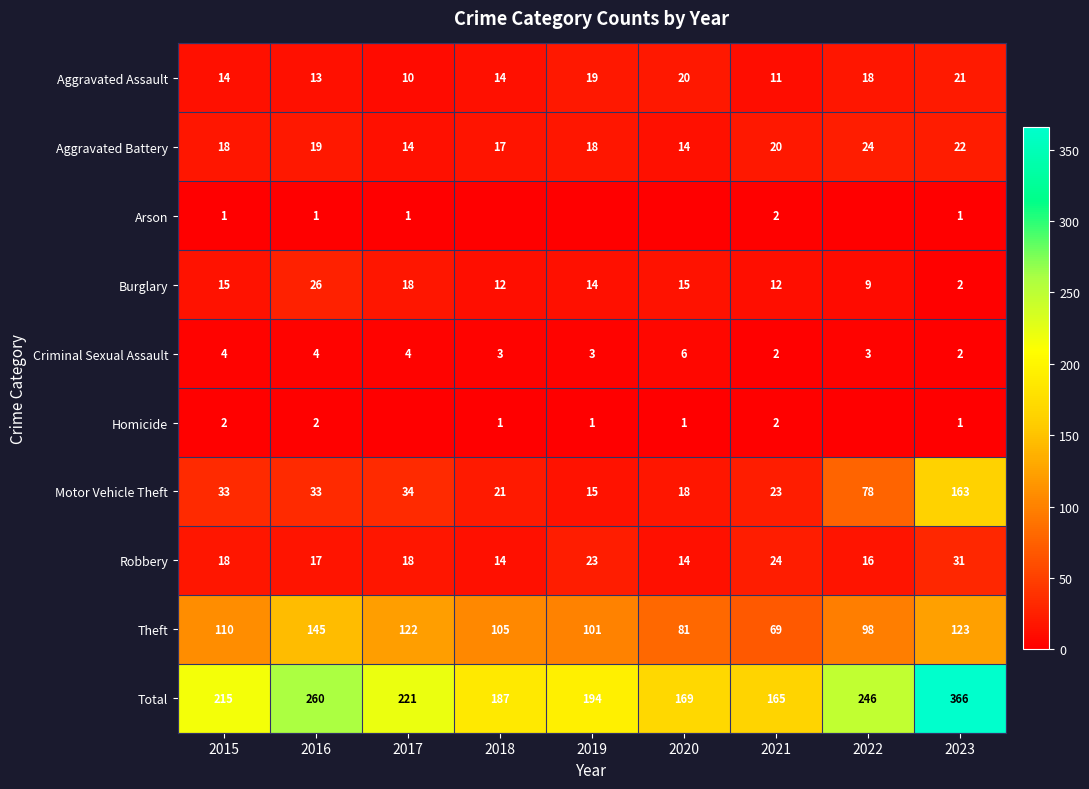

At which label is Theft closest to 107?

2018